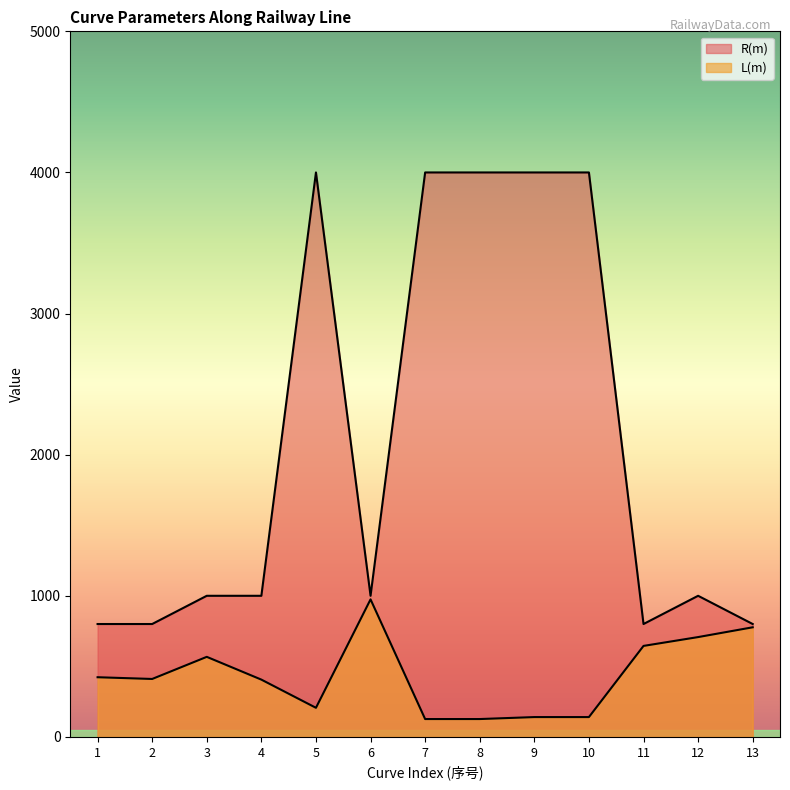

Reading right to left, what are all the values shown in this chart?

R(m): 800.0	1000.0	800.0	4000.0	4000.0	4000.0	4000.0	1000.0	4000.0	1000.0	1000.0	800.0	800.0
L(m): 776.8	707.5	644.9	140.5	140.5	126.6	126.6	974.6	206.3	406.0	567.4	410.6	422.9